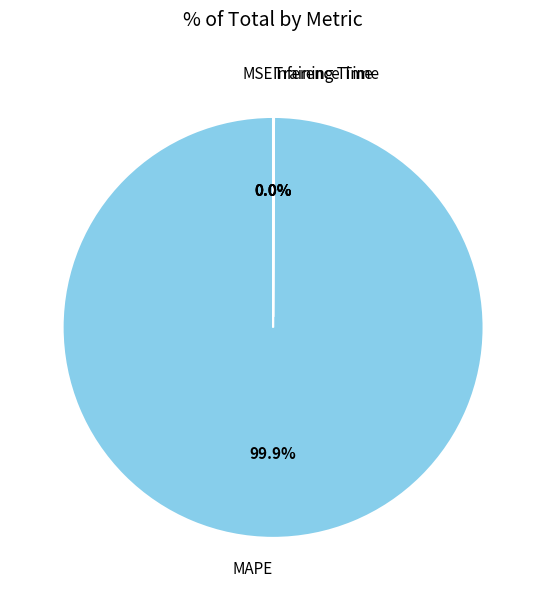

Which slice represents more than half of the pie?

MAPE